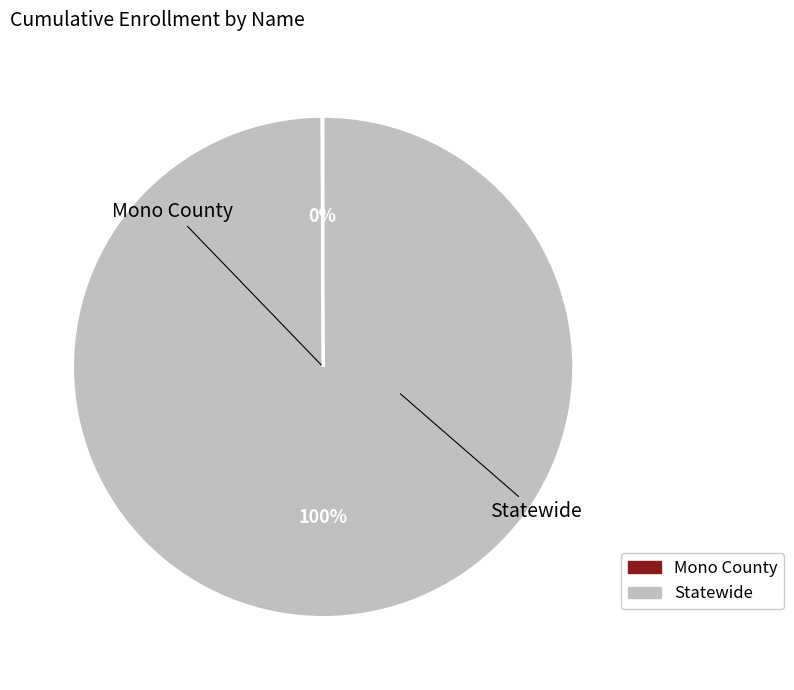

To the nearest percent, what percentage of the pie is Statewide?

100%